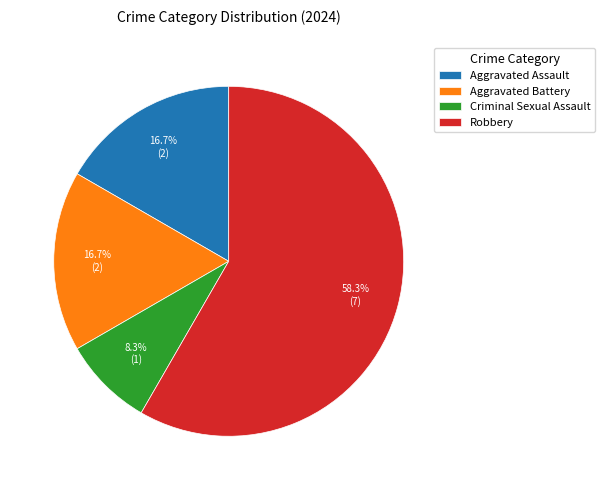

Is it true that Aggravated Battery is 8% of the pie?

False